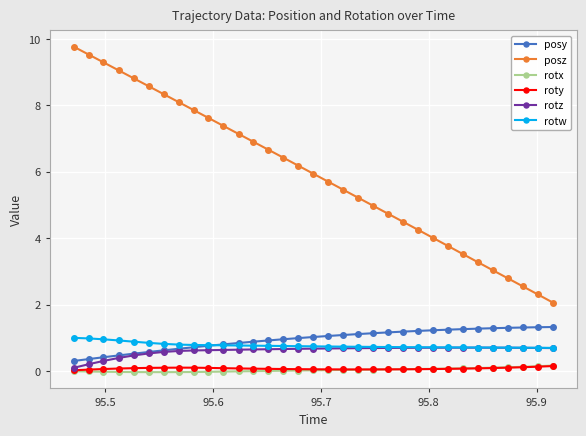

Which series has the largest total across all categories?

posz